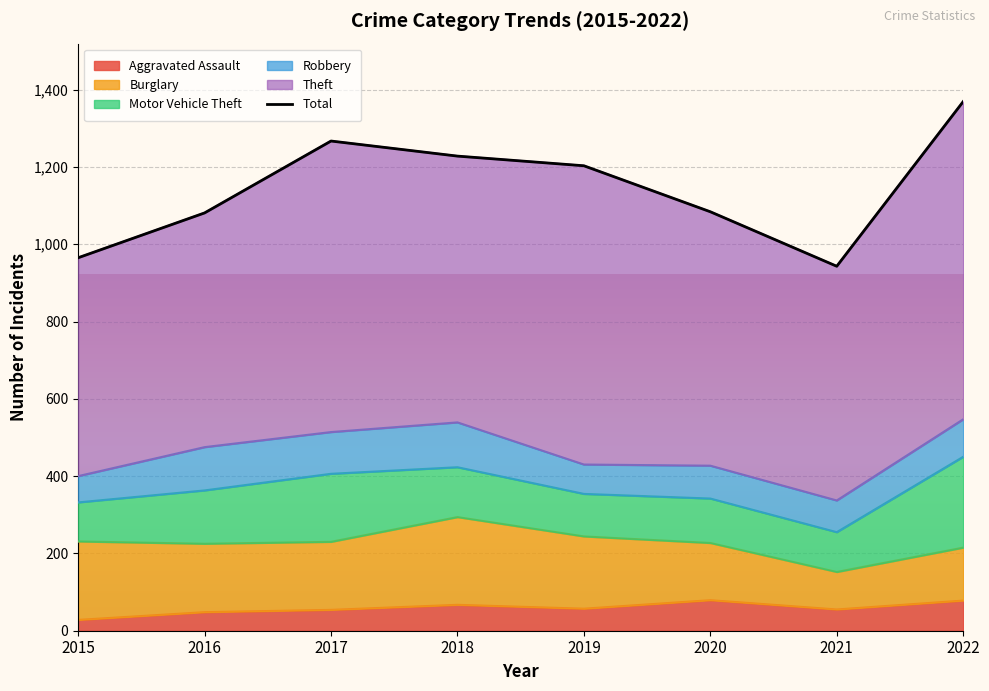

How many interior local valleys (lower than both neighbors) does the data have?

1